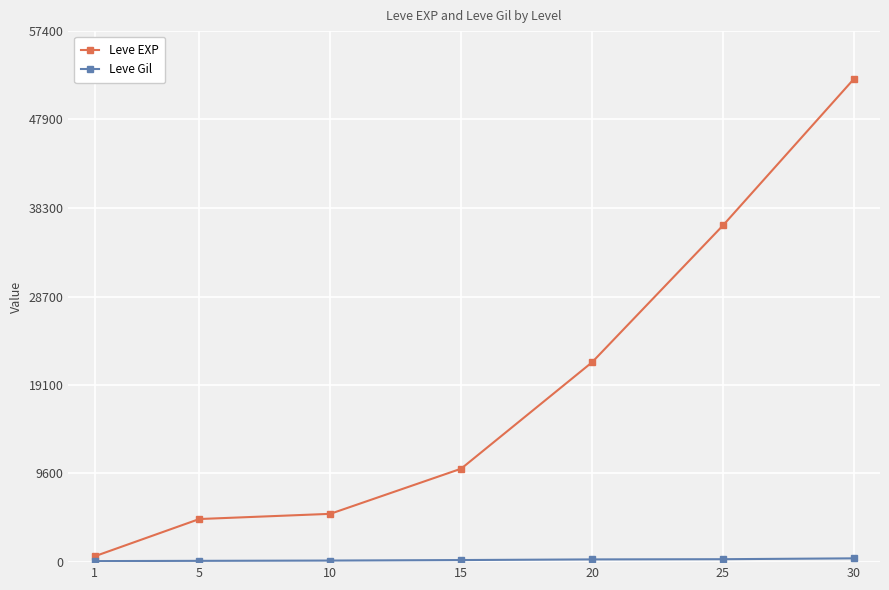

What is the greatest value displayed?

52220